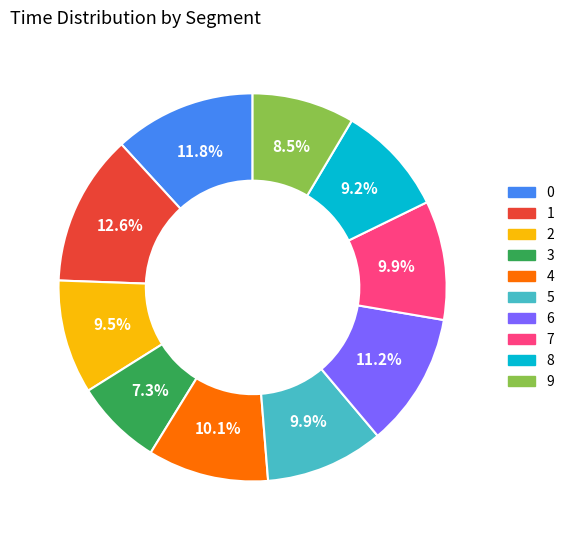

Which category has the biggest portion of the pie?

1